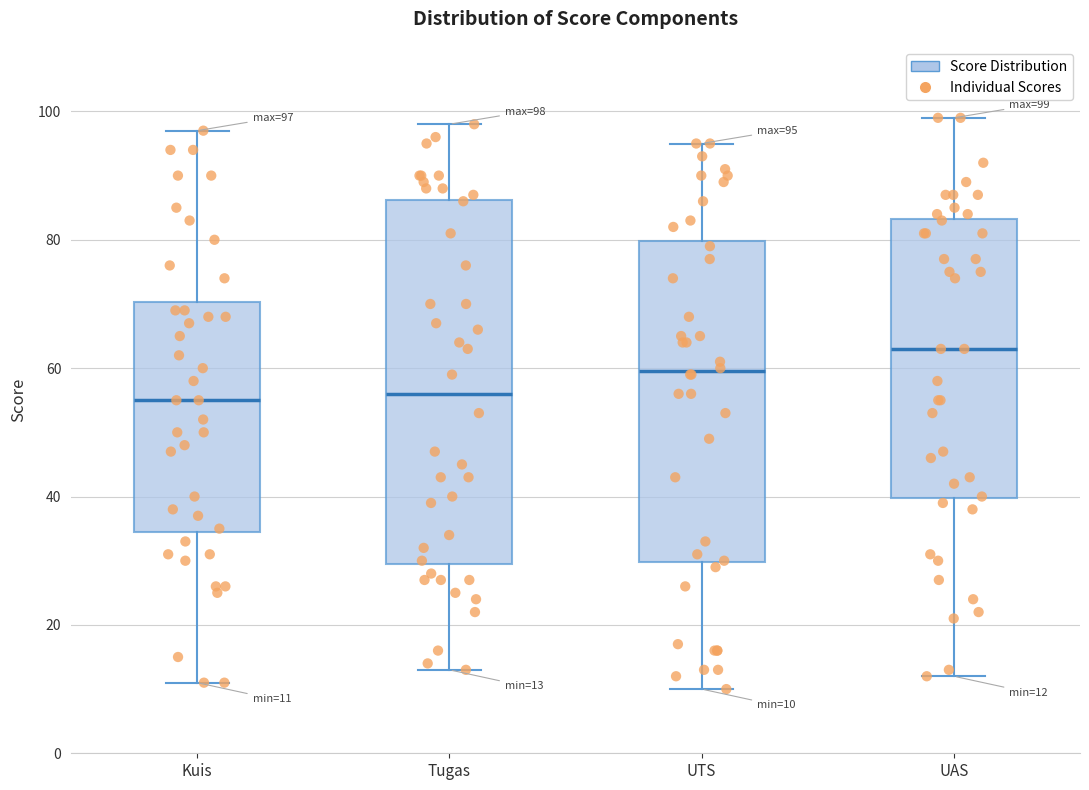

Which box has the highest median line?

UAS